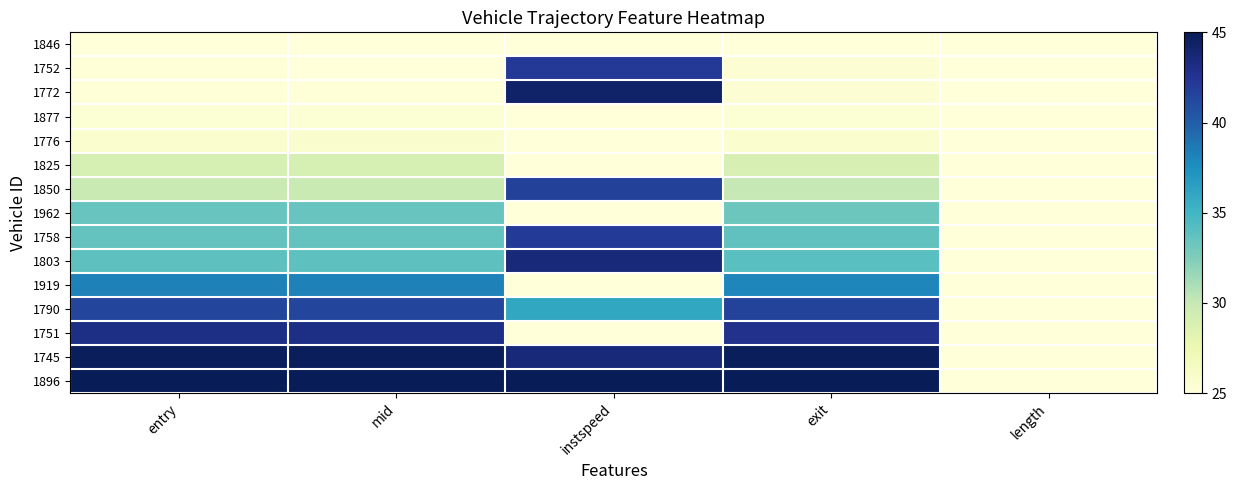

What is the spread (max minus min) of values at mid?

20.0